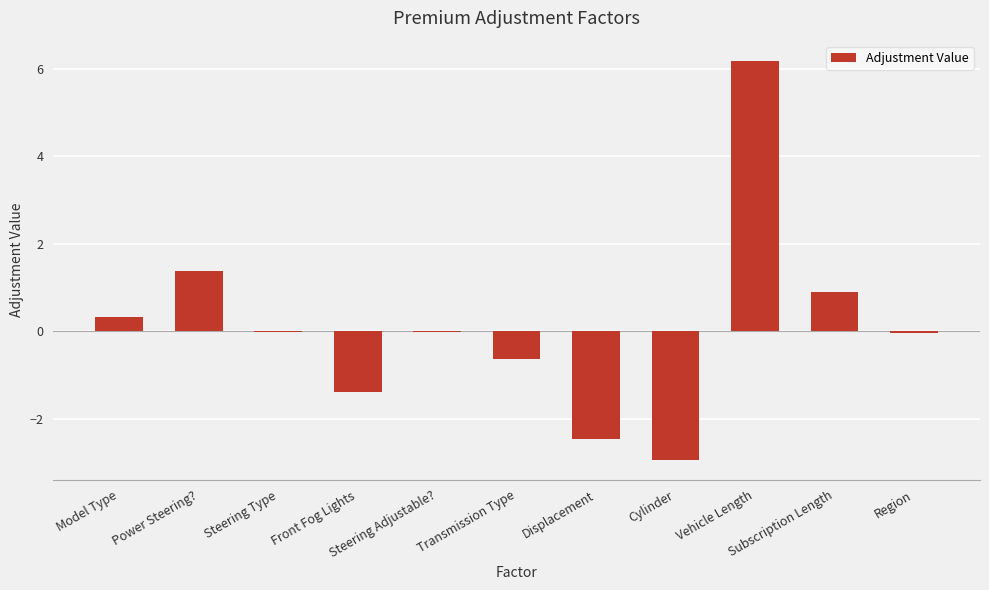

What is the maximum value shown in the chart?

6.2